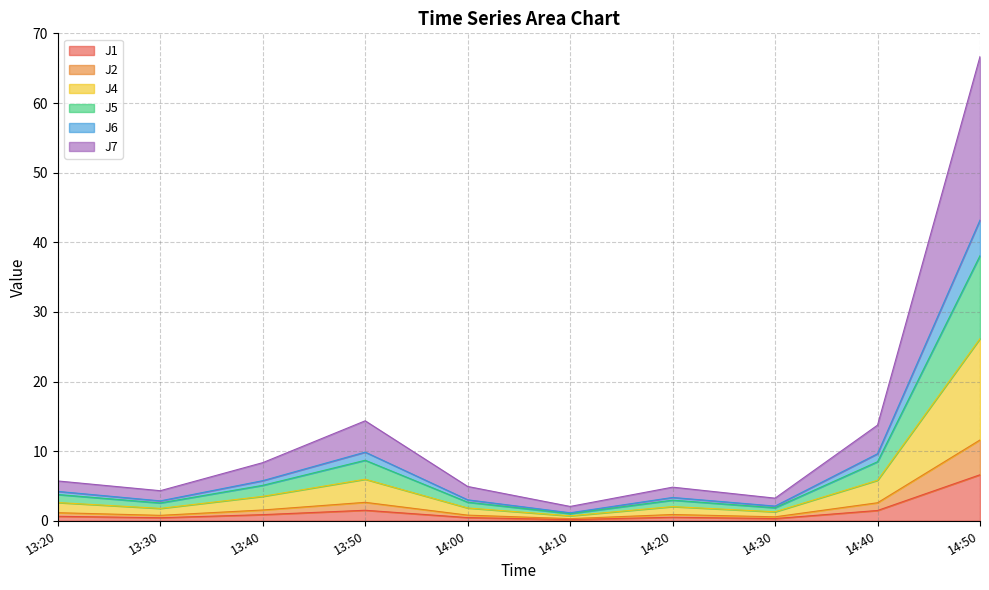

Where is J1 nearest to the value 3?

13:50